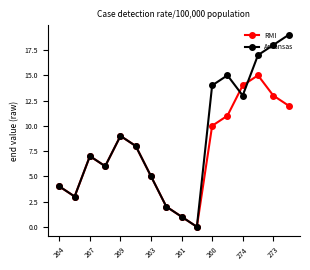

Which series has the largest total across all categories?

Arkansas